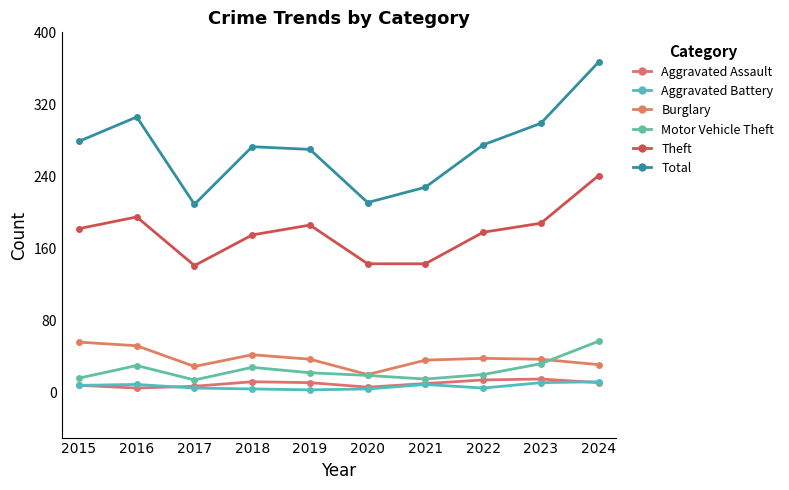

Is this an area chart (filled region under the line)?

No